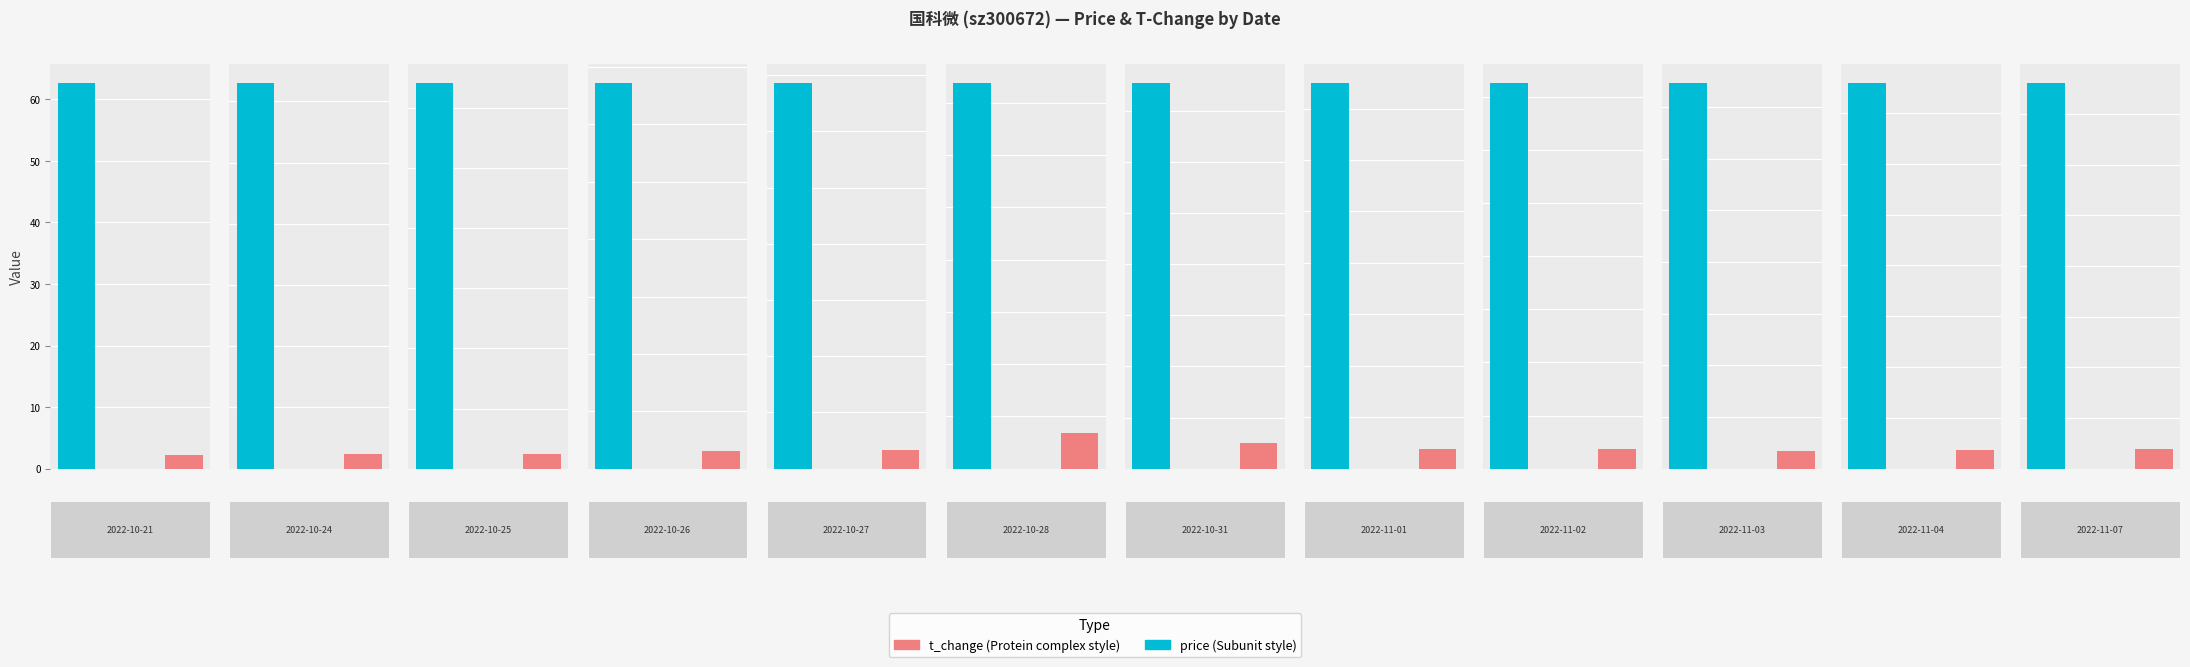

What position from the right is 2022-10-25?

10